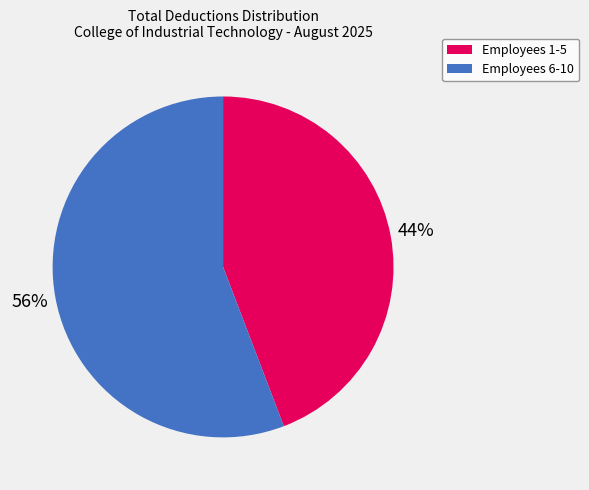

Is there any slice that represents more than half of the pie?

Yes